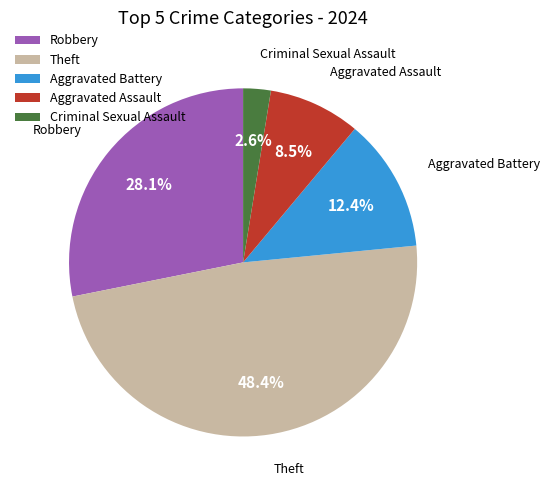

Rank the categories by value from lowest to highest.

Criminal Sexual Assault, Aggravated Assault, Aggravated Battery, Robbery, Theft